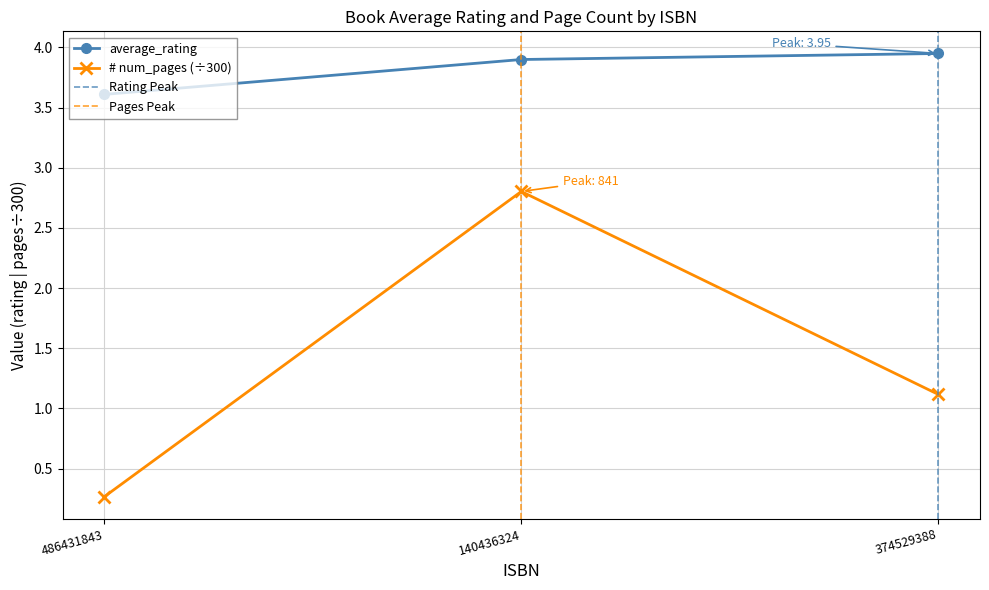

Reading left to right, transcribe all the data shown in this chart.

average_rating: 3.6	3.9	4.0
# num_pages: 0.3	2.8	1.1